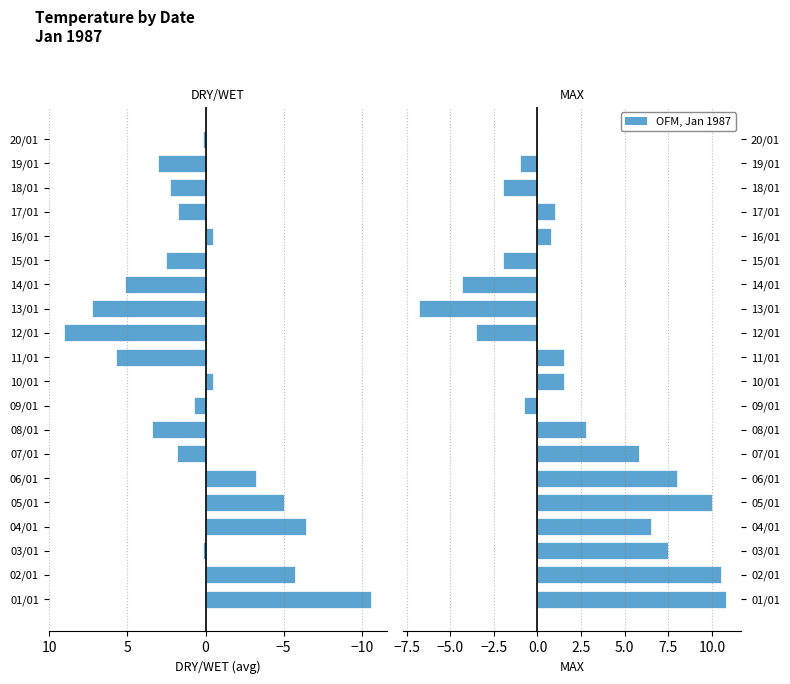

Which series has the largest range (max minus min)?

DRY/WET avg